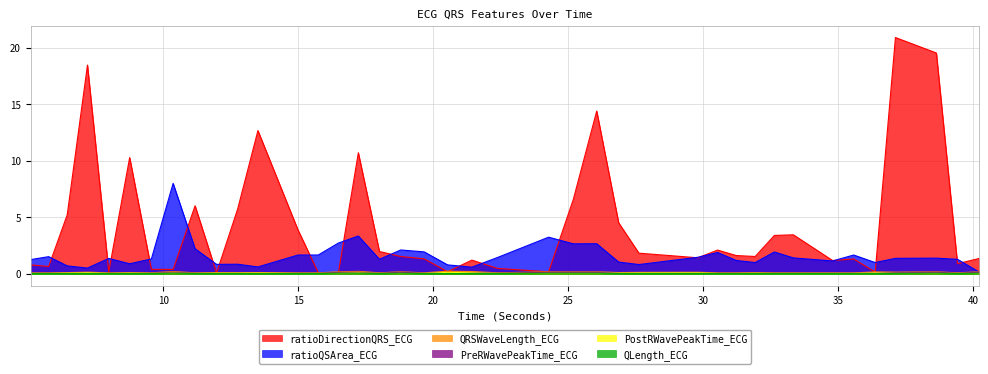

Where is the first local maximum for PostRWavePeakTime_ECG?

7.1875